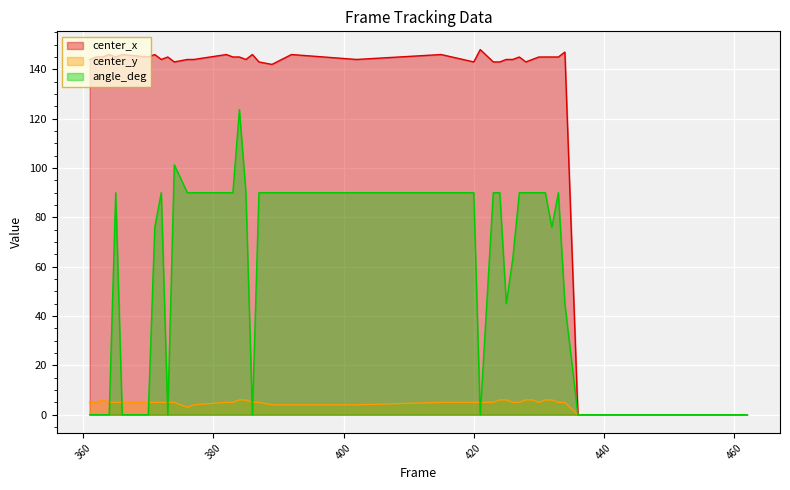

True or false: center_x and angle_deg cross at least once.

False